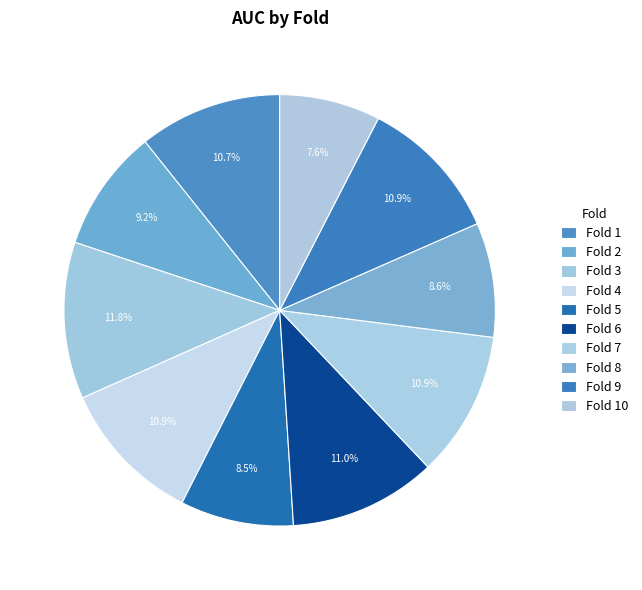

To the nearest percent, what is the combined percentage of Fold 9 and Fold 6?

22%